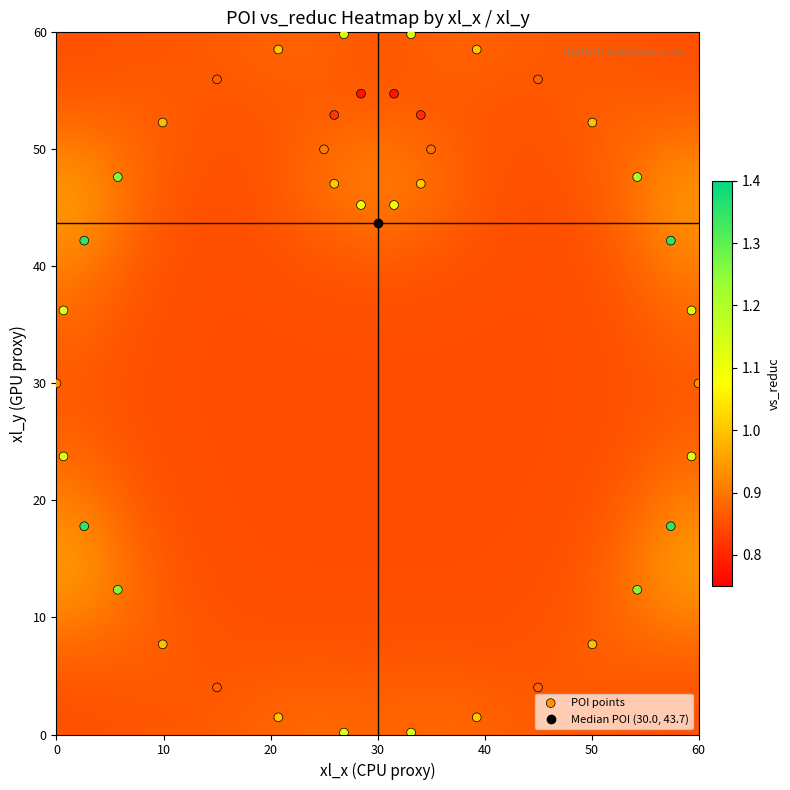

What is the range of Y values (max minus min)?

59.7